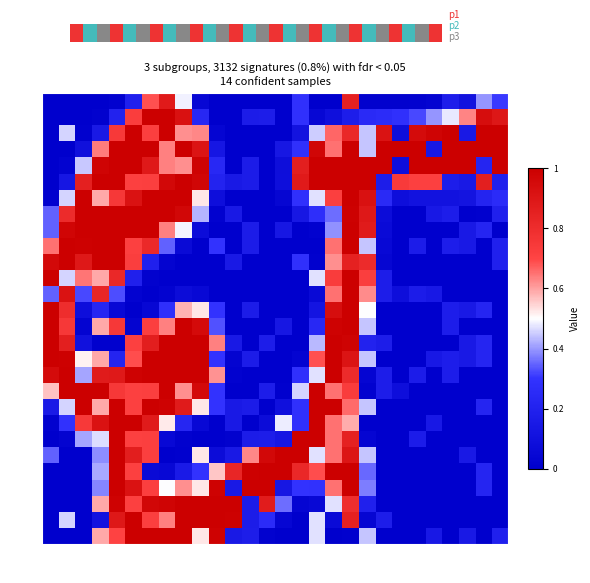

What is the total value across all series at col_27?

5.1